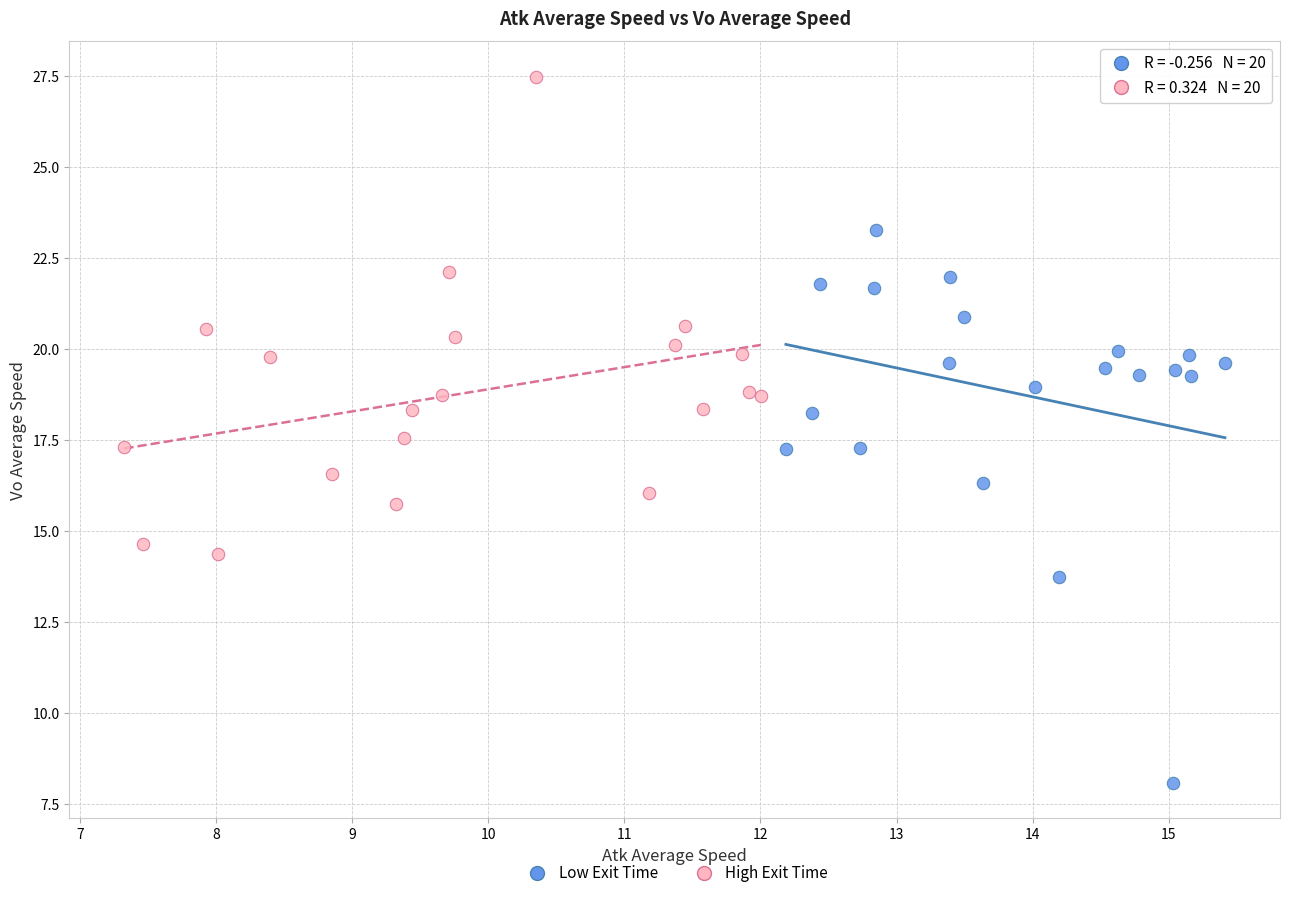

Which series has the largest Y range (max minus min)?

Low Exit Time